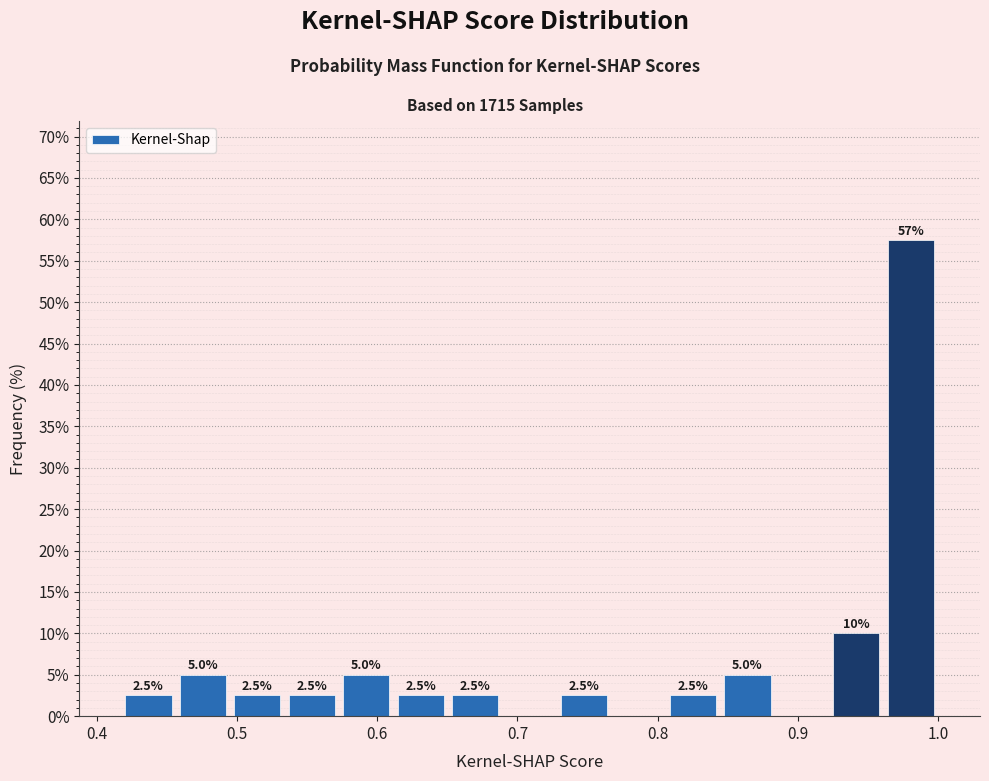

Read against the x-axis, roughly where is the centre of the tallest bar?

0.98